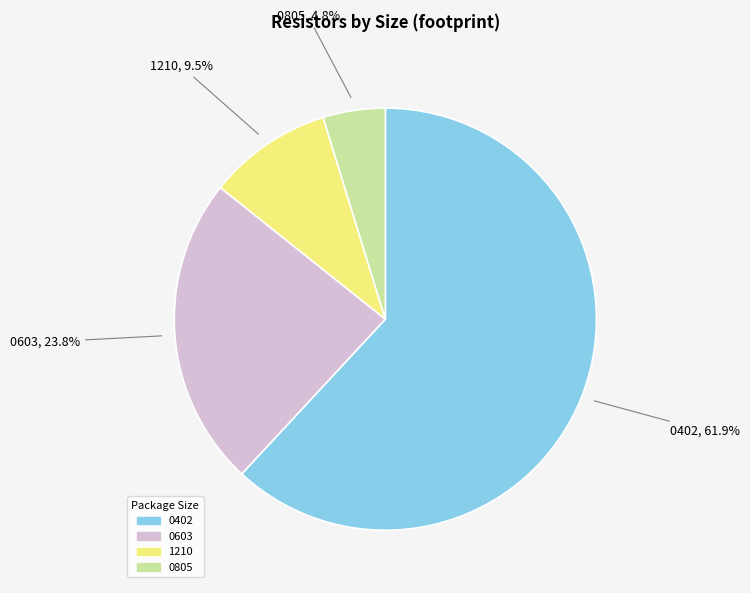

Is there a majority slice in this chart?

Yes